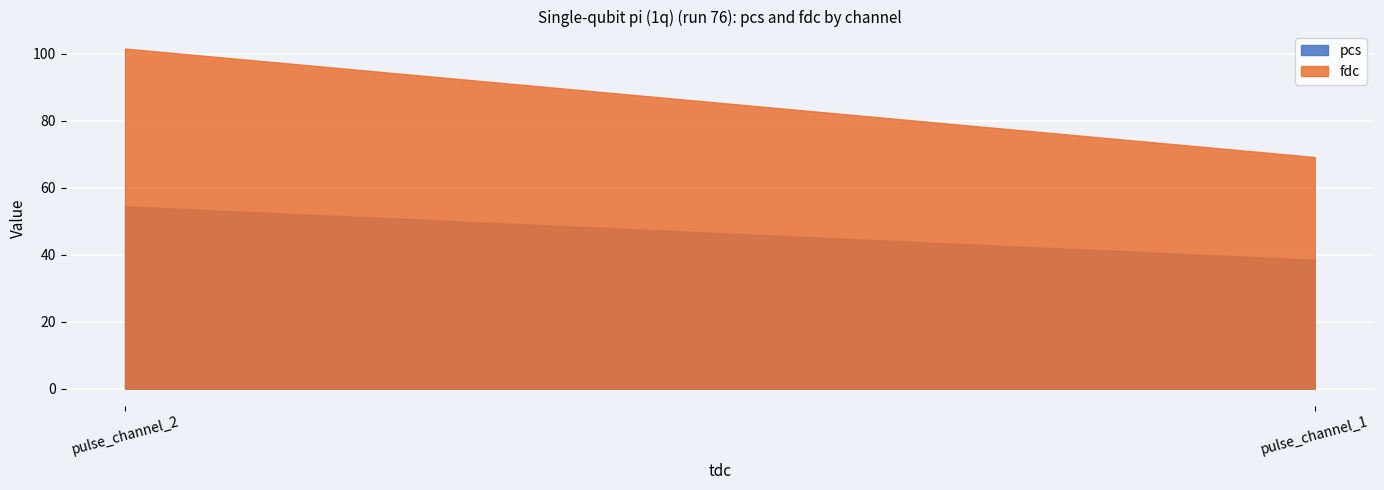

Between pulse_channel_2 and pulse_channel_1, which is larger?

pulse_channel_2